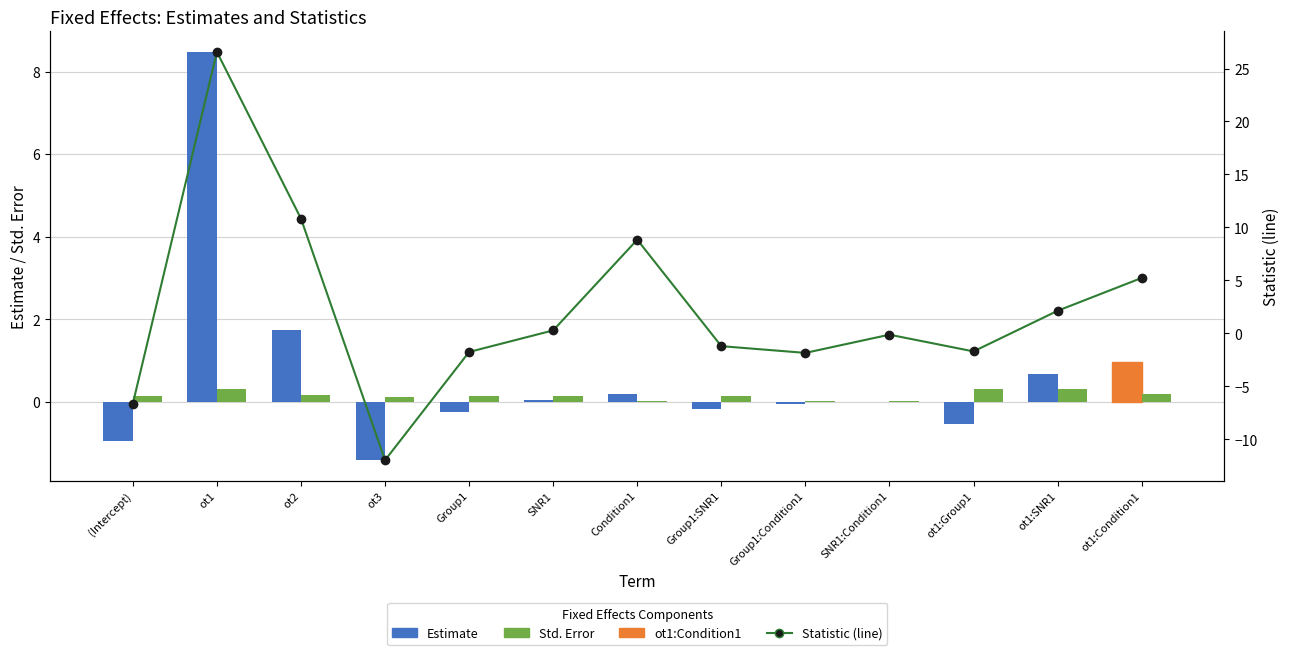

The value of Statistic at SNR1:Condition1 is -0.2. True or false?

False